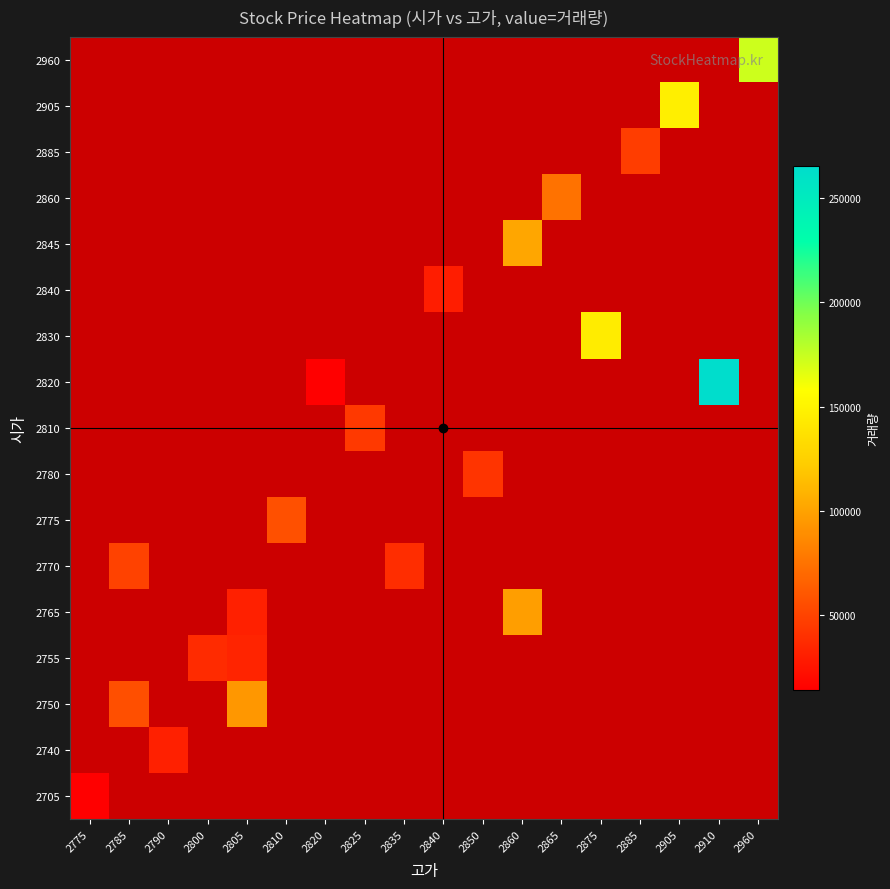

Which category has the highest value across all series?

2910